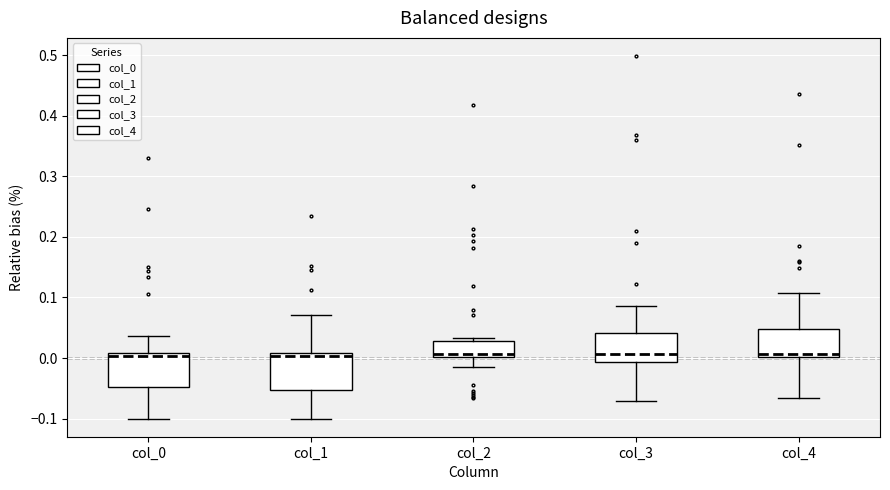

Reading left to right, transcribe this box plot: for each box, give where its median line is, the range the box spans, and where its two whiskers end, as read against the y-axis. The values are not printed on the chart, so give them approximately, as read against the axis.

col_0: median 0.00, box -0.05 to 0.01, whiskers -0.10 to 0.04
col_1: median 0.00, box -0.05 to 0.01, whiskers -0.10 to 0.07
col_2: median 0.01, box 0.00 to 0.03, whiskers -0.01 to 0.03 (just above the box's upper edge)
col_3: median 0.01, box -0.01 to 0.04, whiskers -0.07 to 0.09
col_4: median 0.01, box 0.00 to 0.05, whiskers -0.07 to 0.11